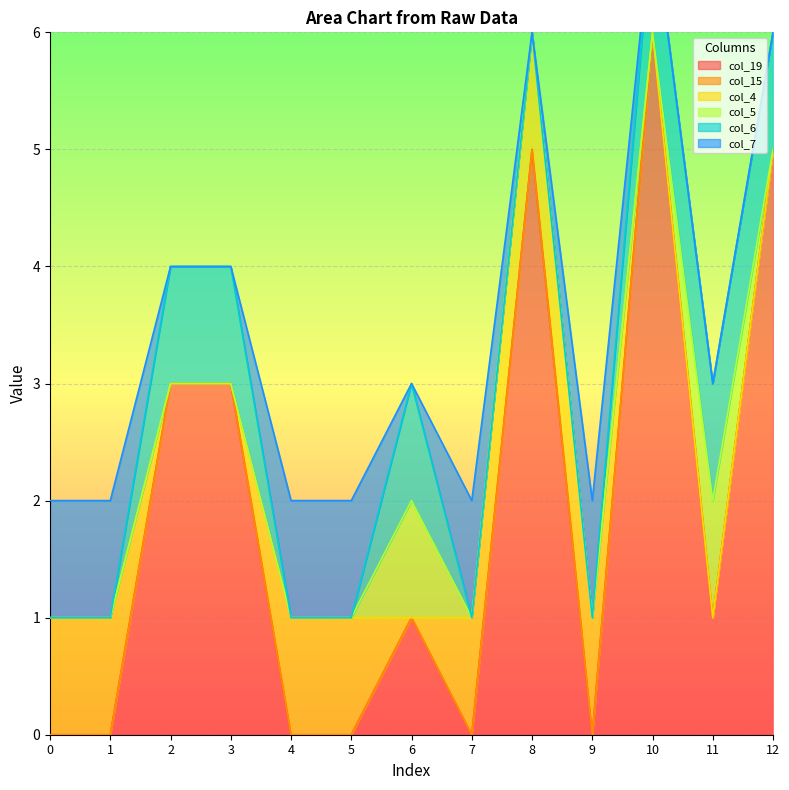

Between 9 and 11, which series saw the biggest shift?

col_19